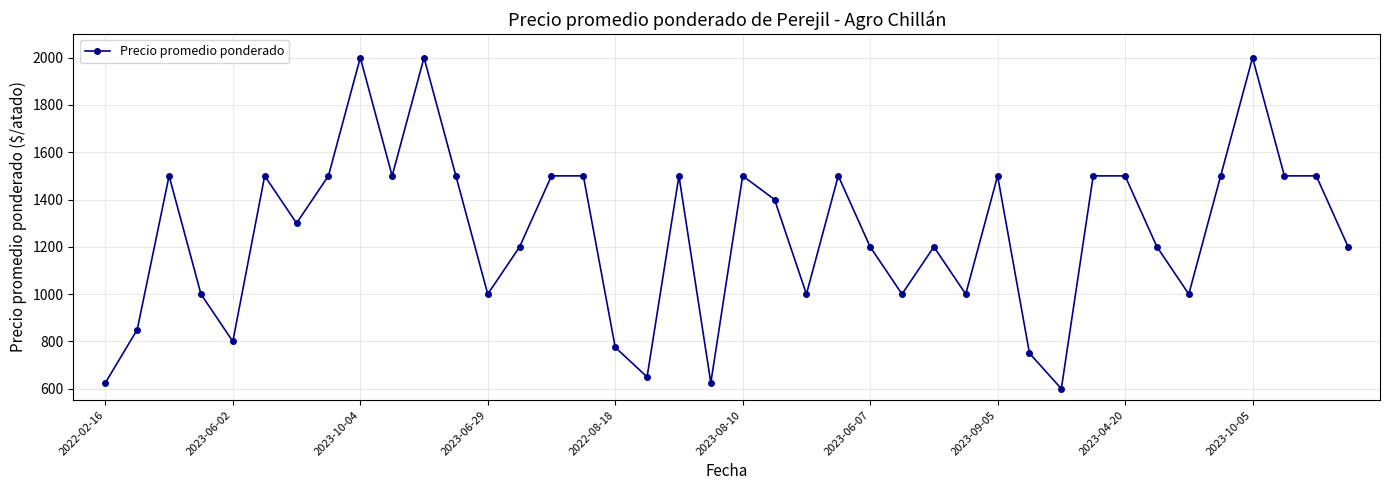

What is the sum of all values?

50375